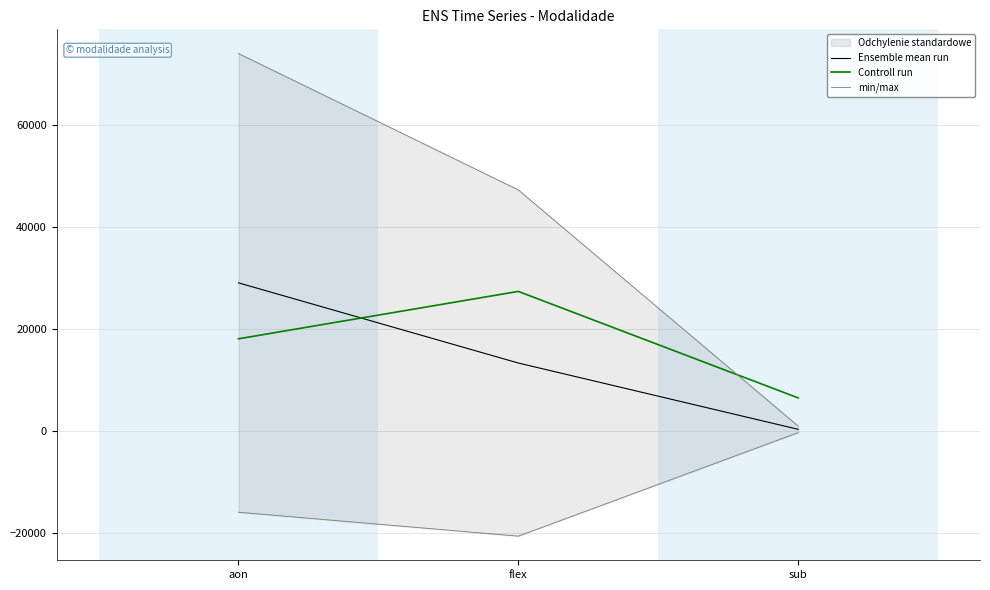

What is the approximate value of Ensemble mean run at flex?

13277.0